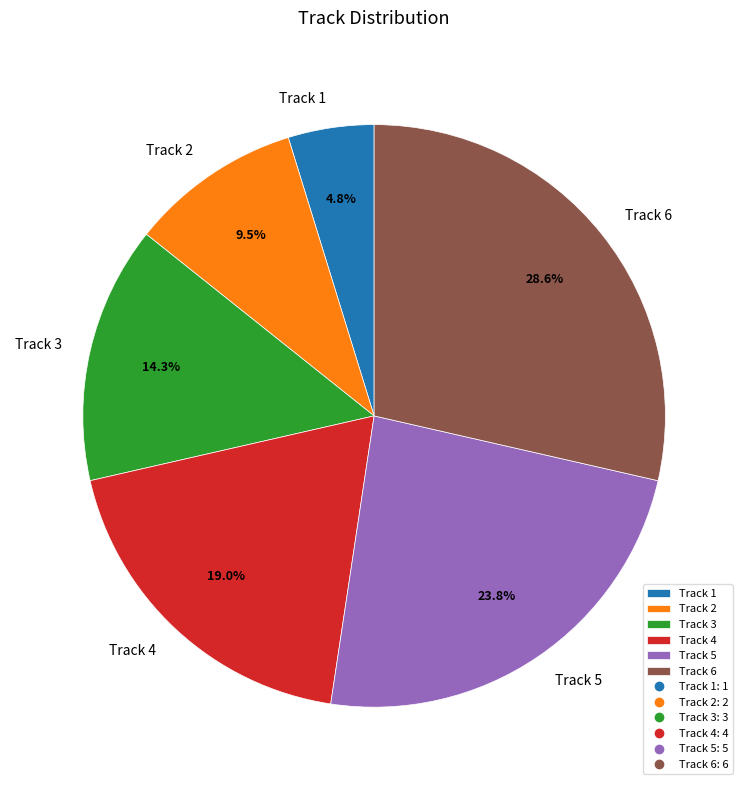

How much of the chart is everything except Track 5?

76.2%